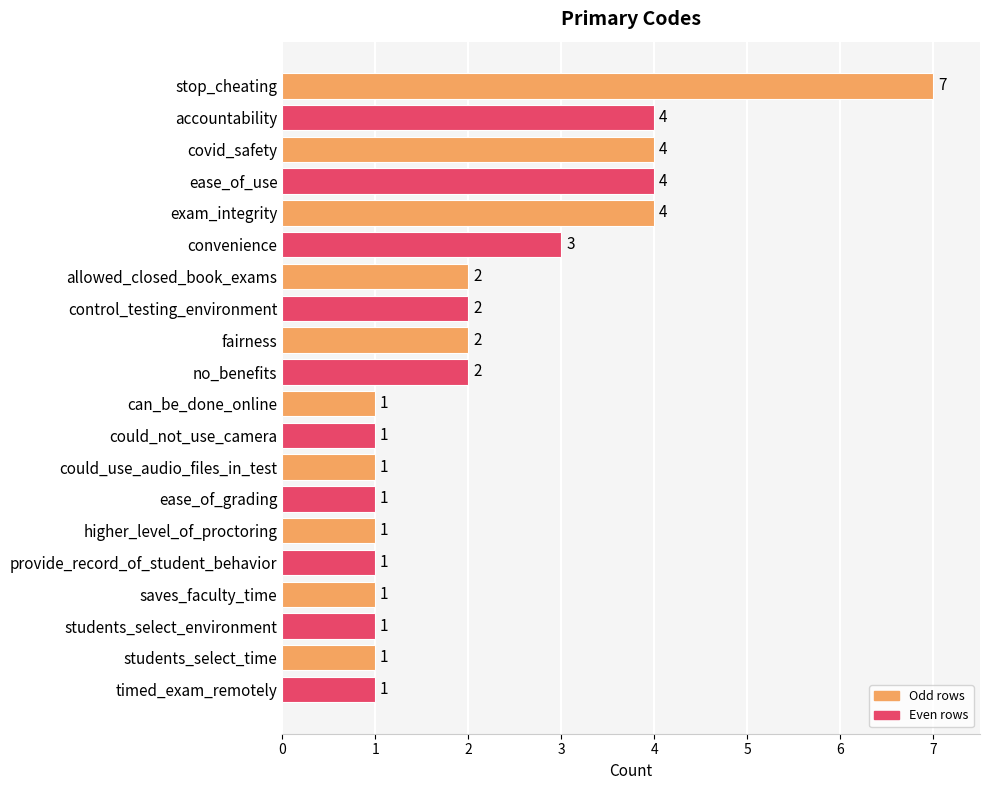

What is the sum of all values?

44